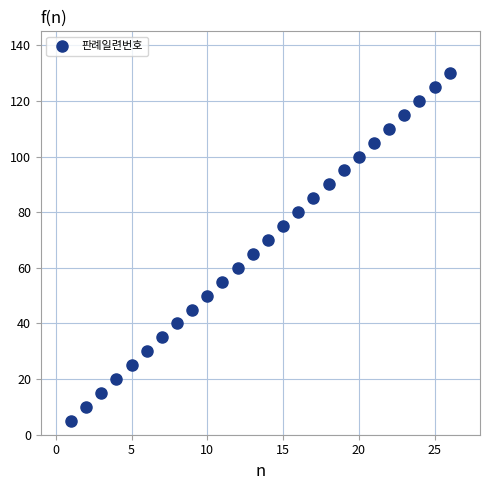

What is the range of Y values (max minus min)?

125